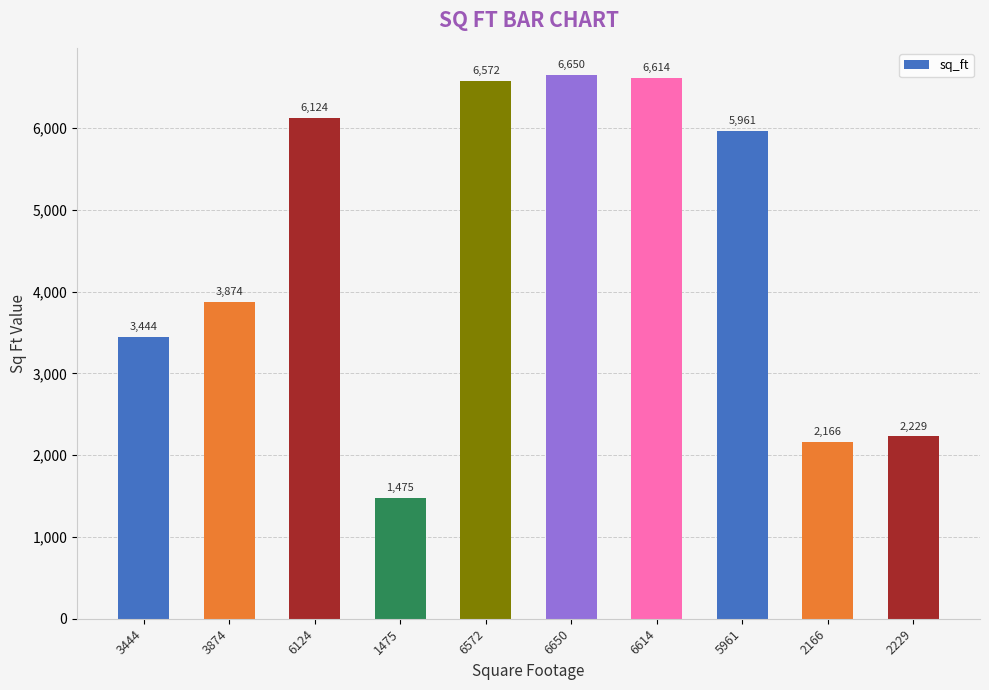

Count the number of categories in the chart.

10